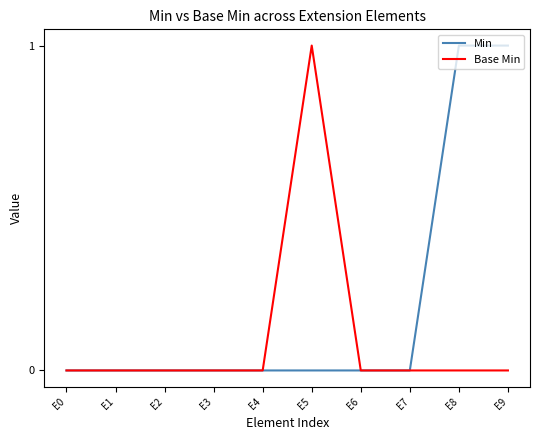

What is the sum of all Base Min values?

1